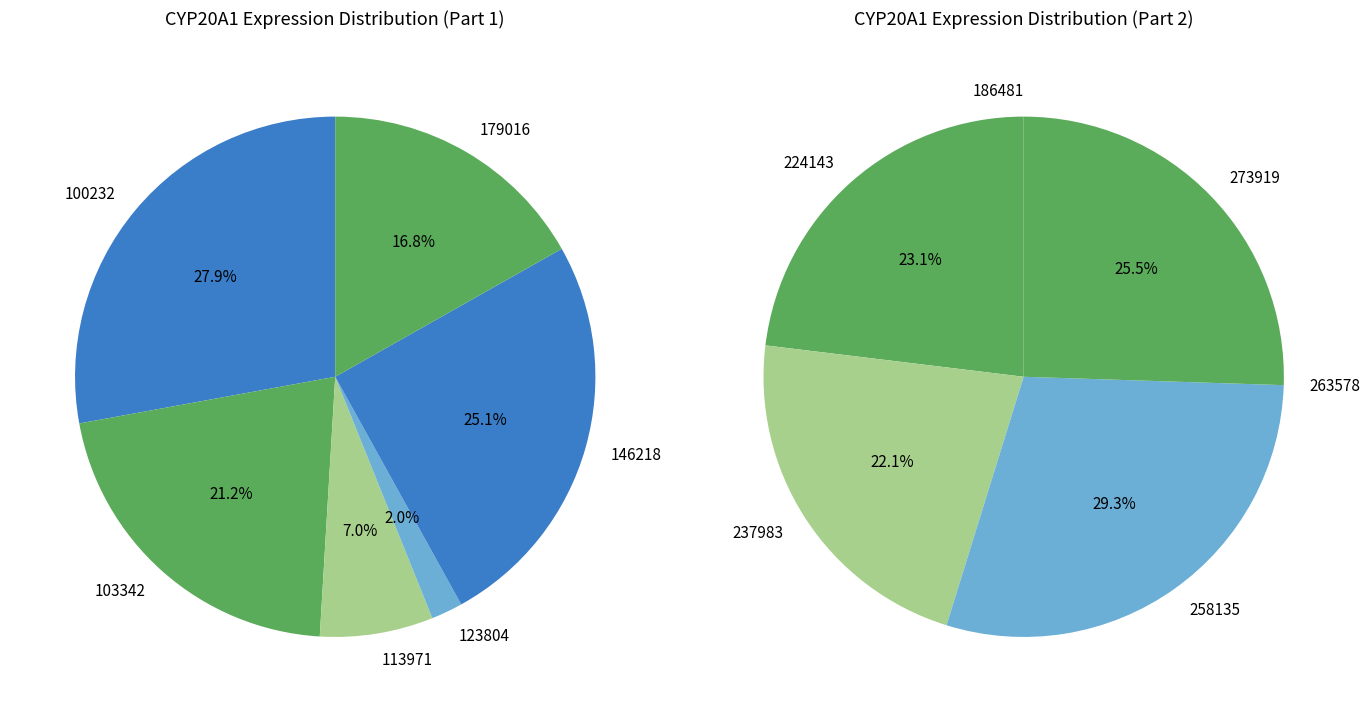

Count the number of slices in the pie.

12